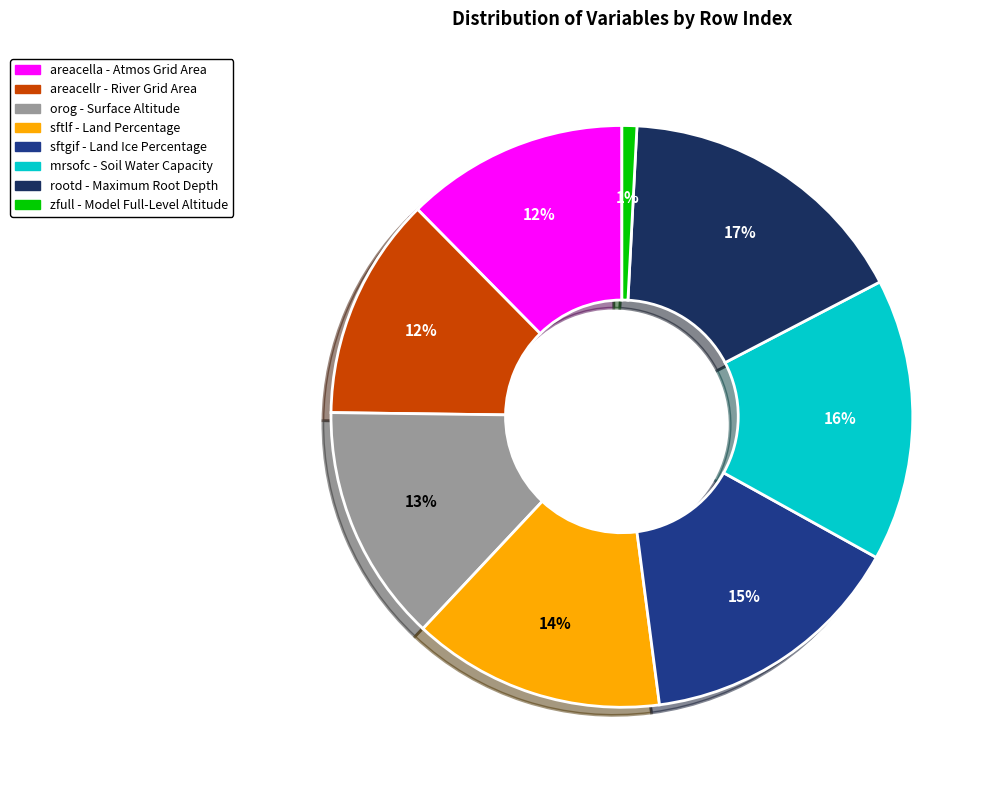

Does any single category account for the majority?

No